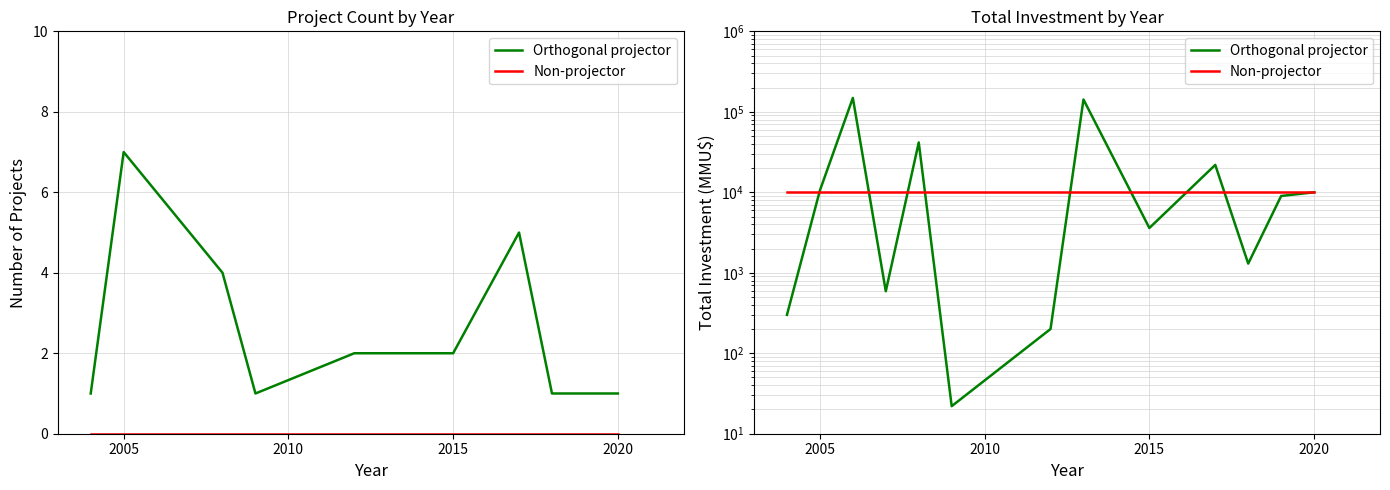

At how many categories does at least one series exceed 34053?

3